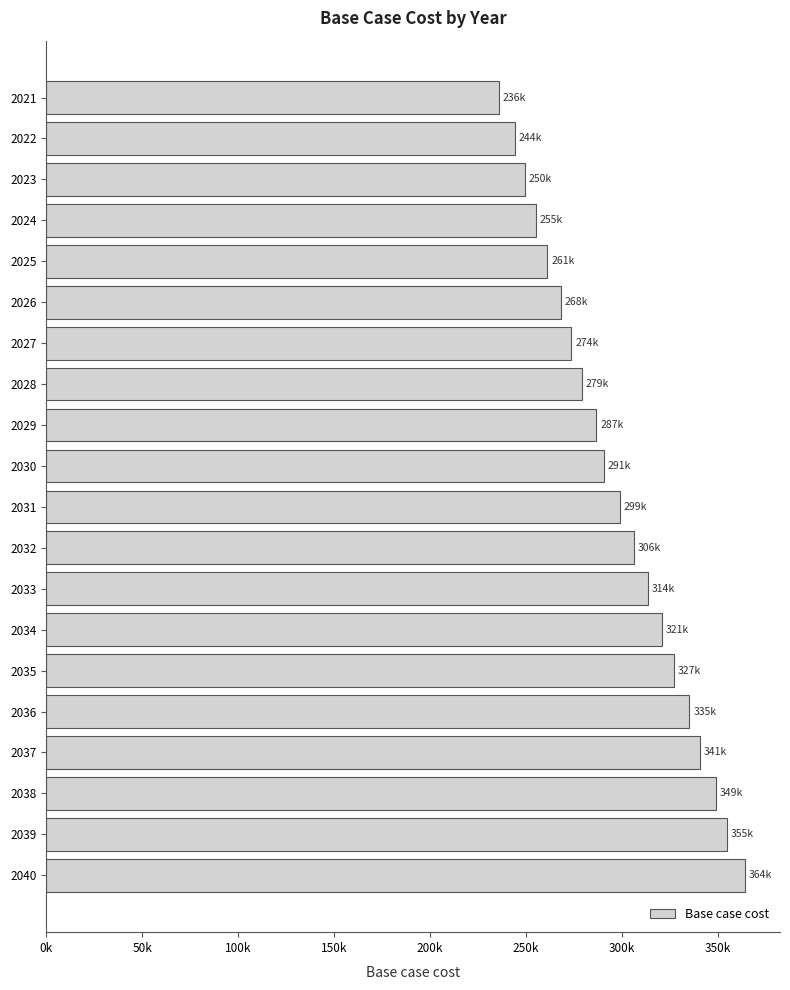

Does the chart contain any negative values?

No